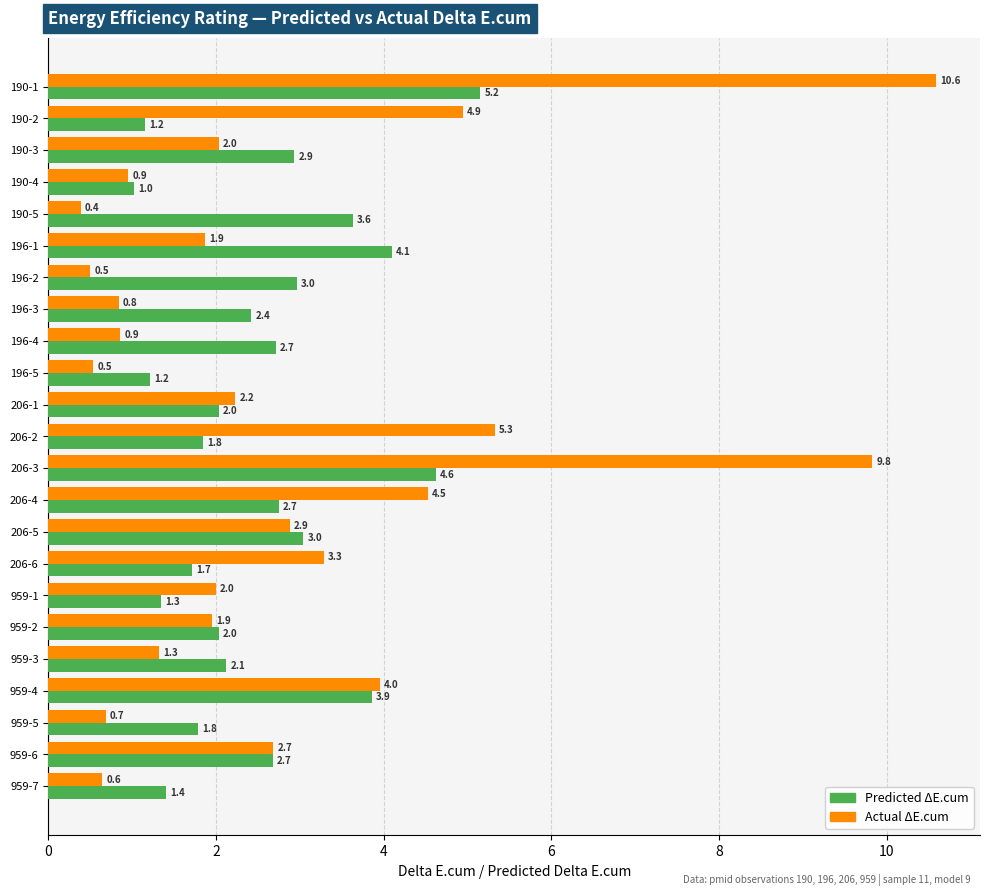

What is the total value across all series at 190-2?

6.1